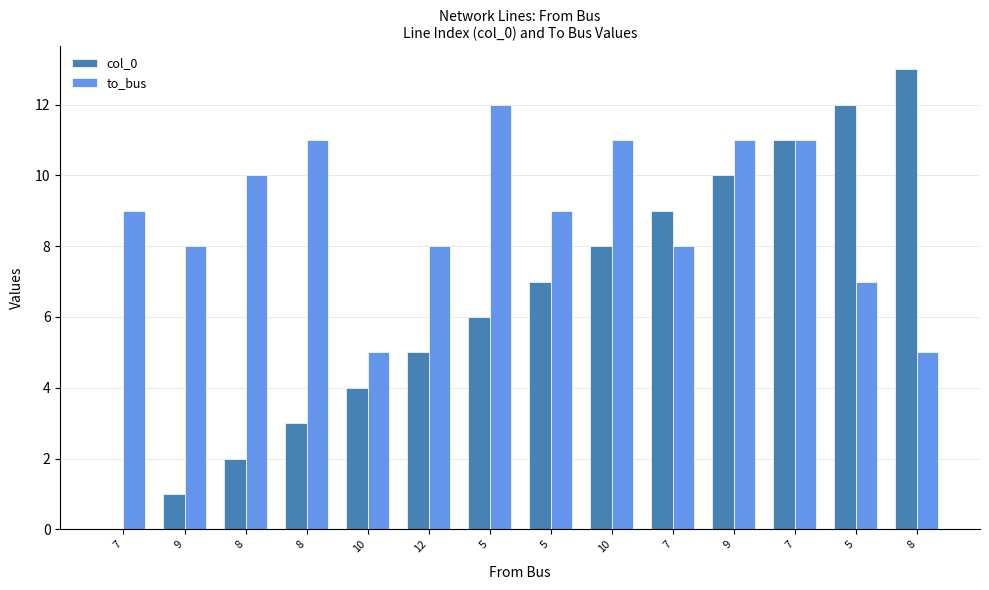

Which series changed the most between 8 and 7?

col_0